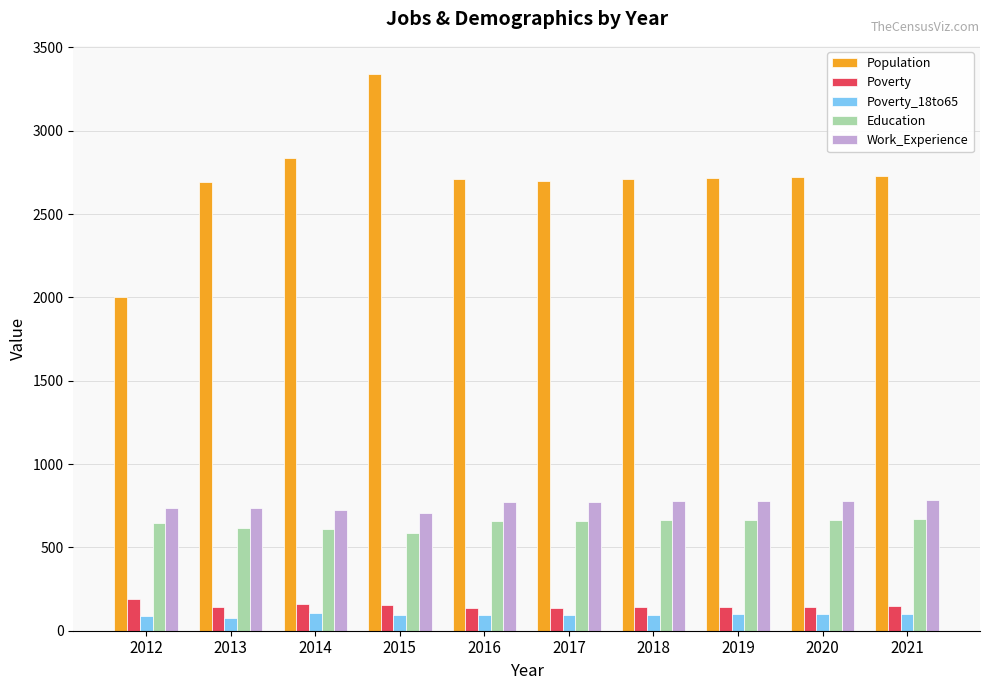

The Population series shows 4635 at 2017. True or false?

False